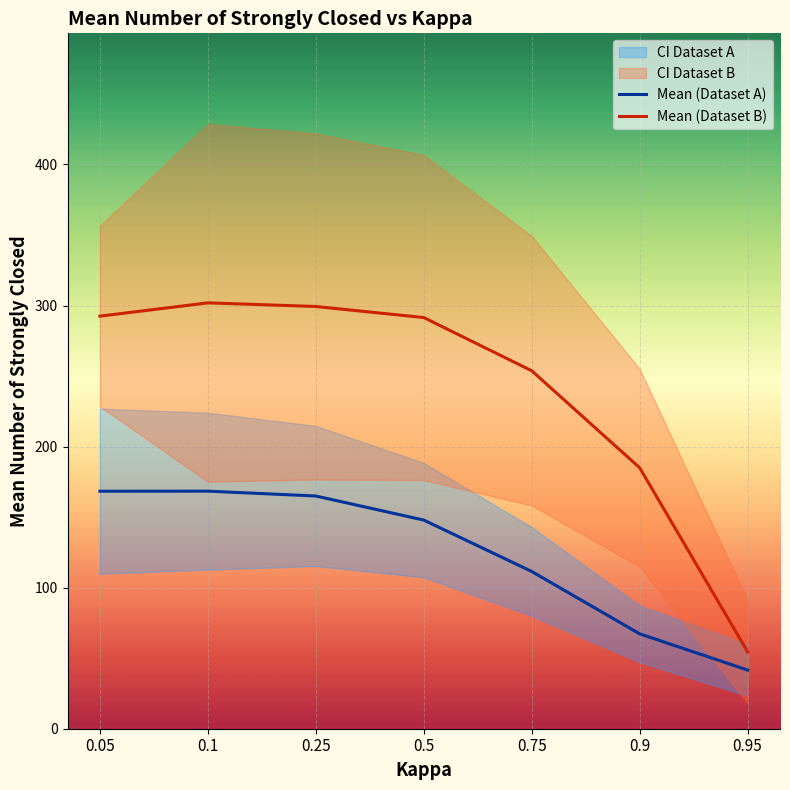

How many categories are shown in the chart?

7